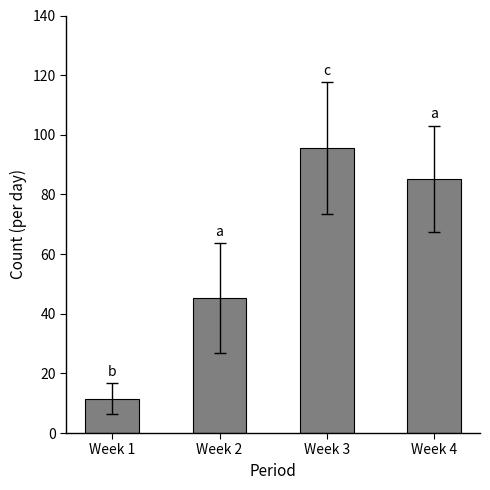

True or false: the data shows 142.3 at Week 4.

False